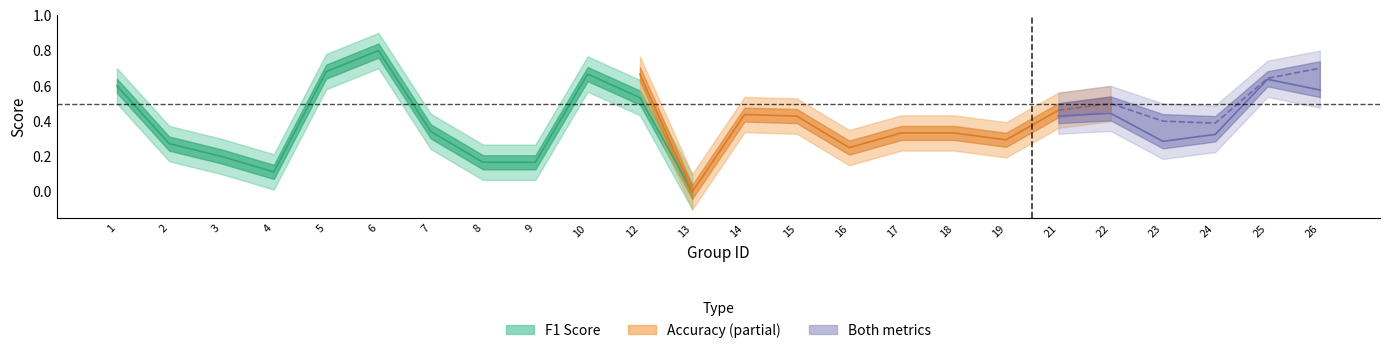

How many values in f1 are above zero?

23